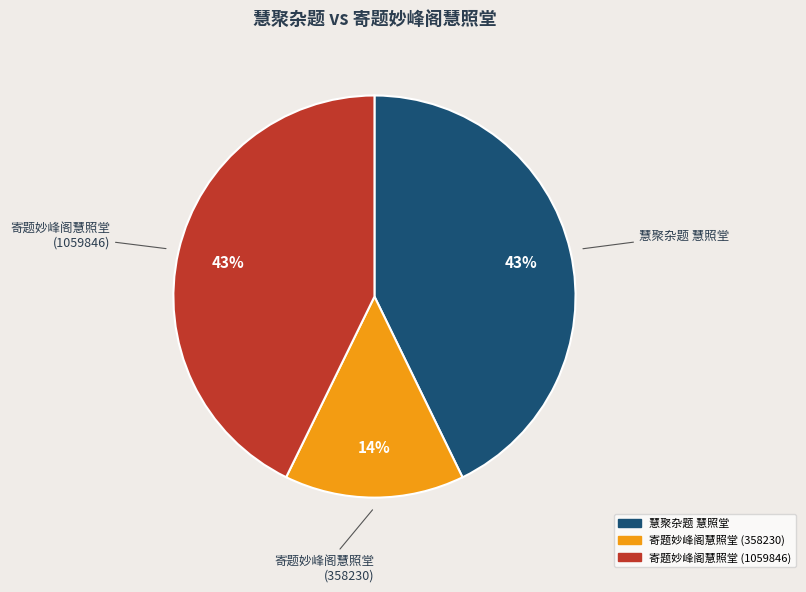

Which slice is the smallest?

寄题妙峰阁慧照堂 (358230)